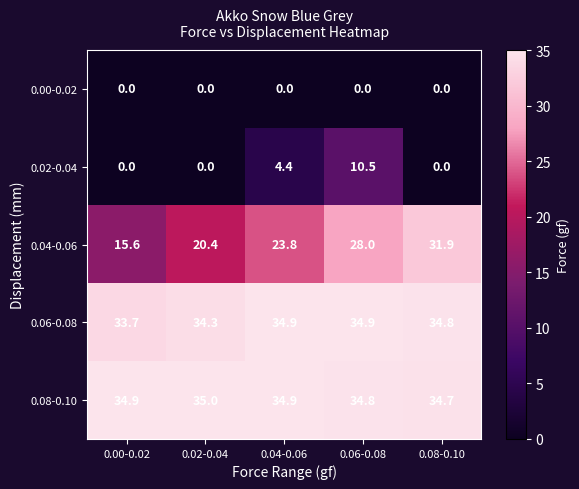

What is the greatest value displayed?

35.0